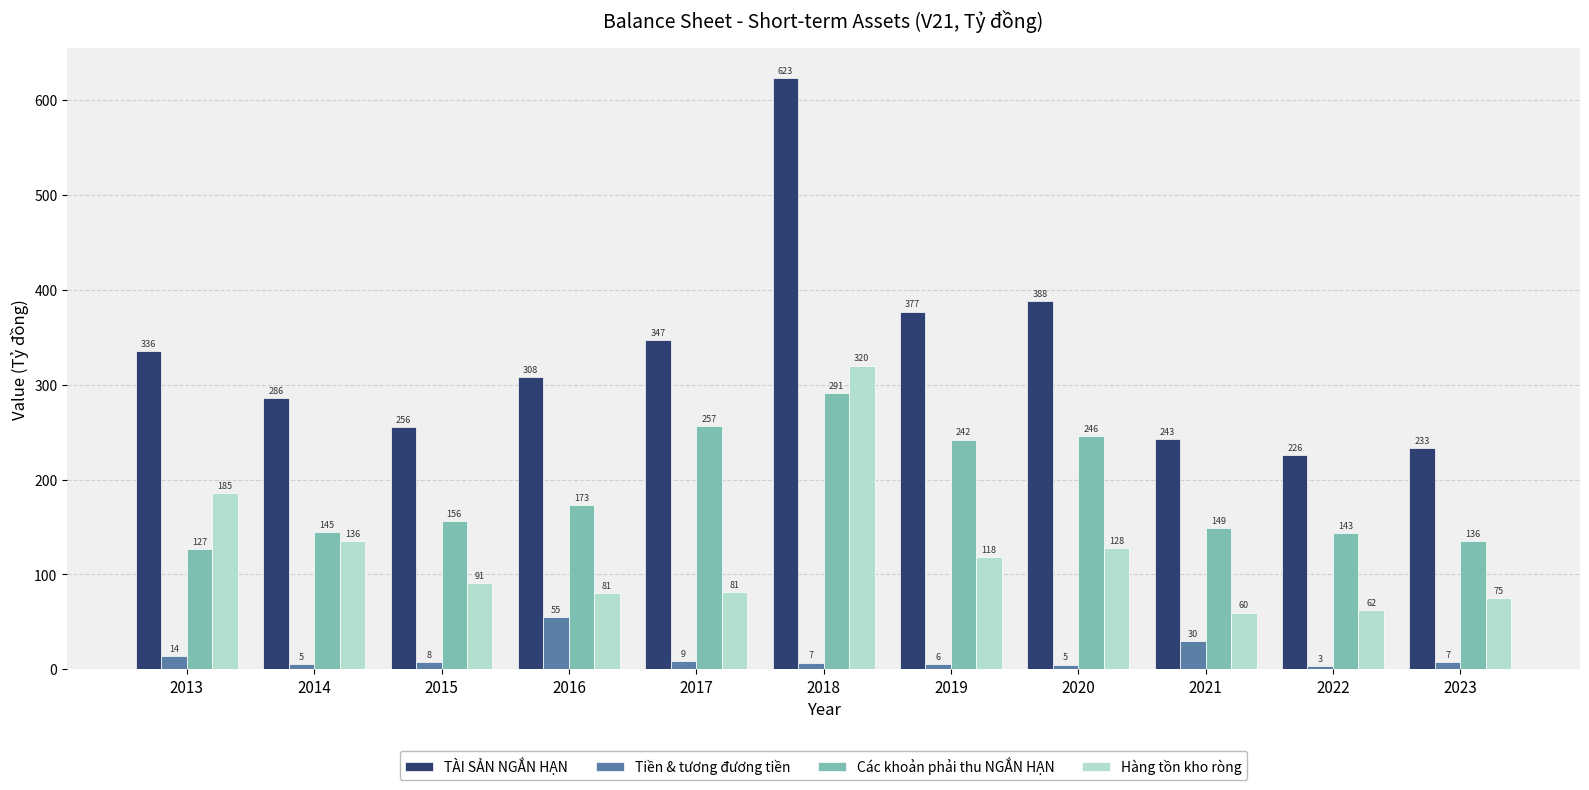

Does the chart contain any negative values?

No